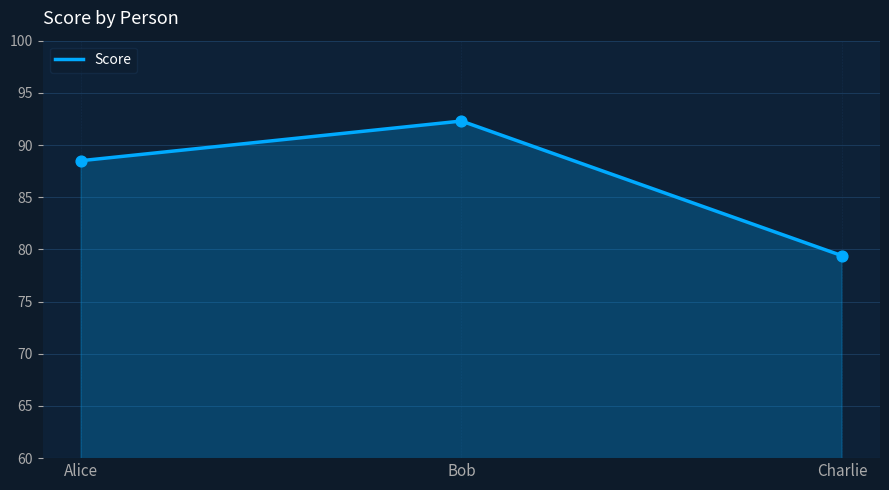

What is the change in value from Alice to Bob?

+3.8